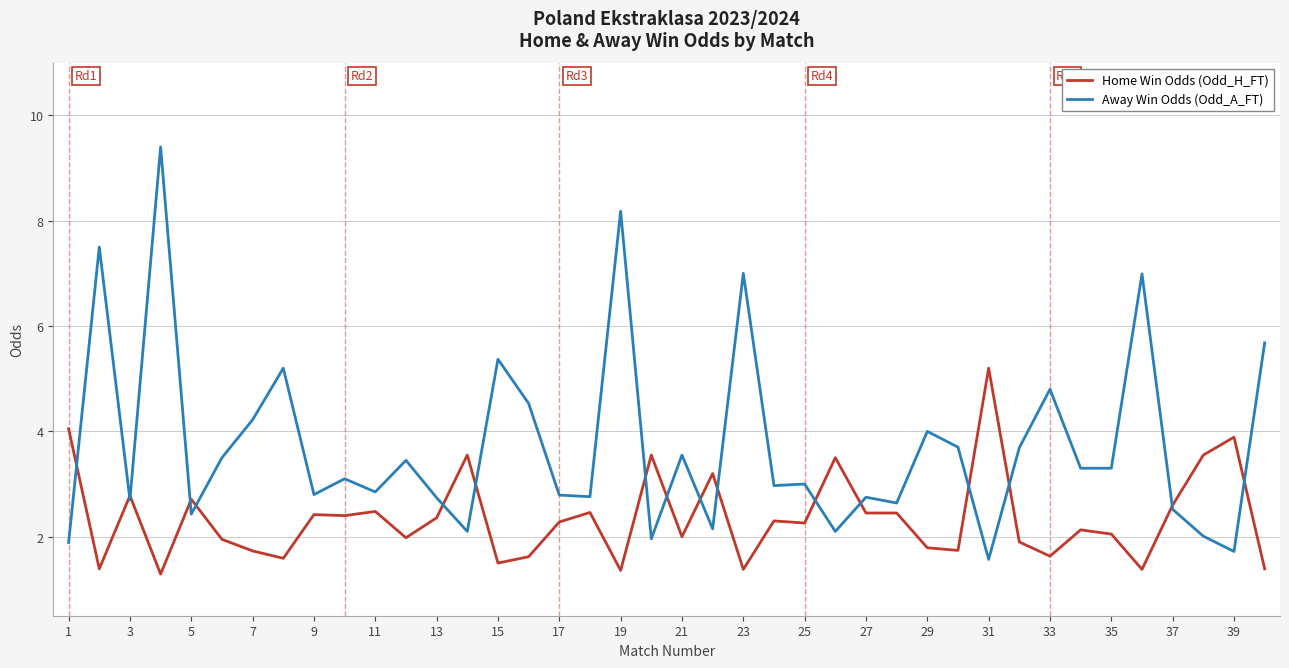

Rank the series by their average value, from lowest to highest.

Home Win Odds (Odd_H_FT), Away Win Odds (Odd_A_FT)